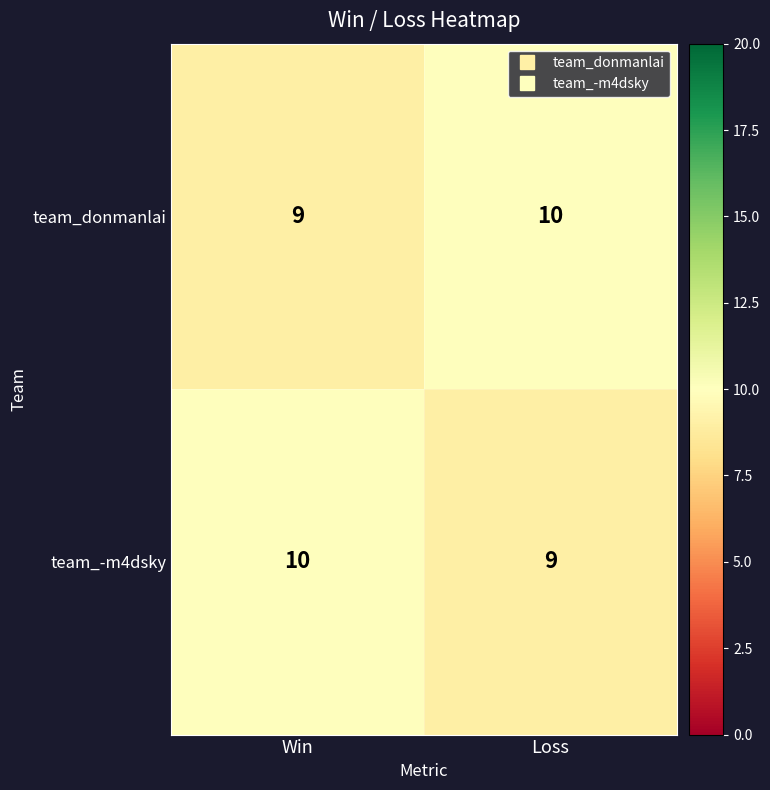

Rank the series at Win from highest to lowest value.

team_-m4dsky, team_donmanlai